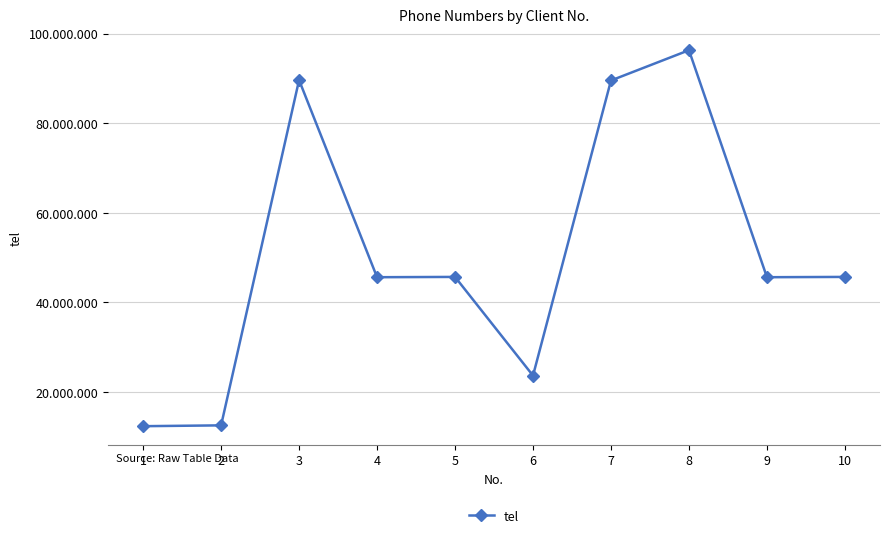

What is the average value?

50677843